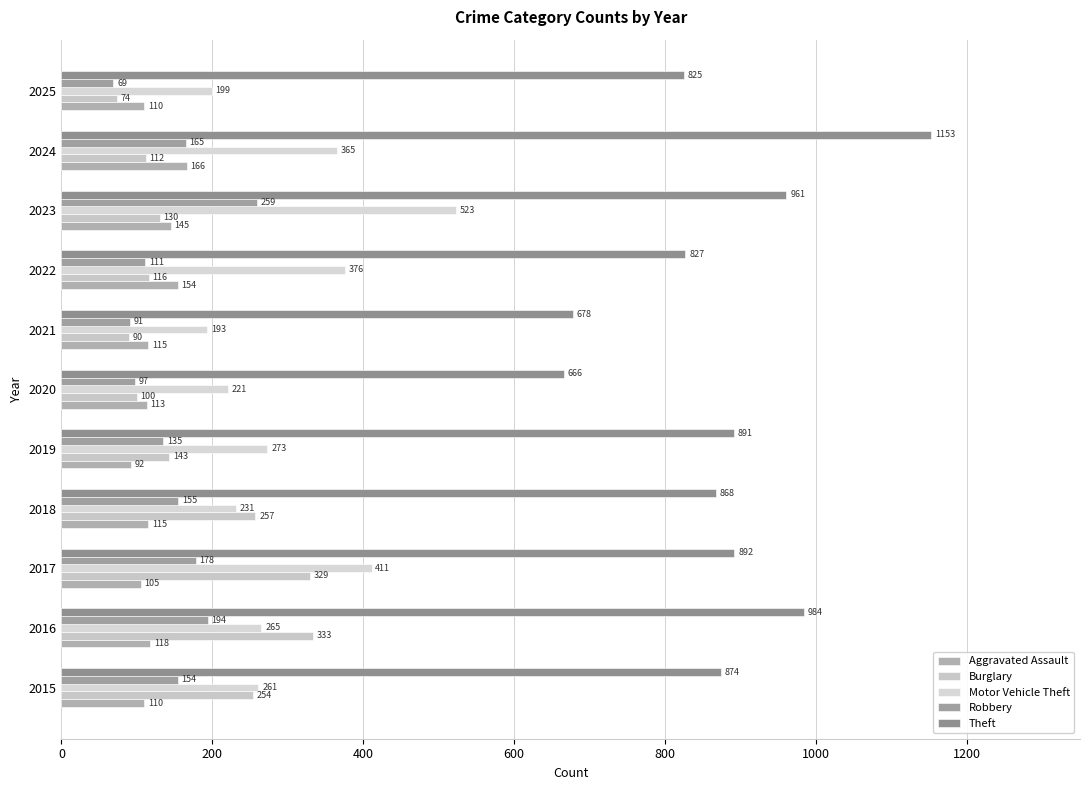

How many categories are shown in the chart?

11